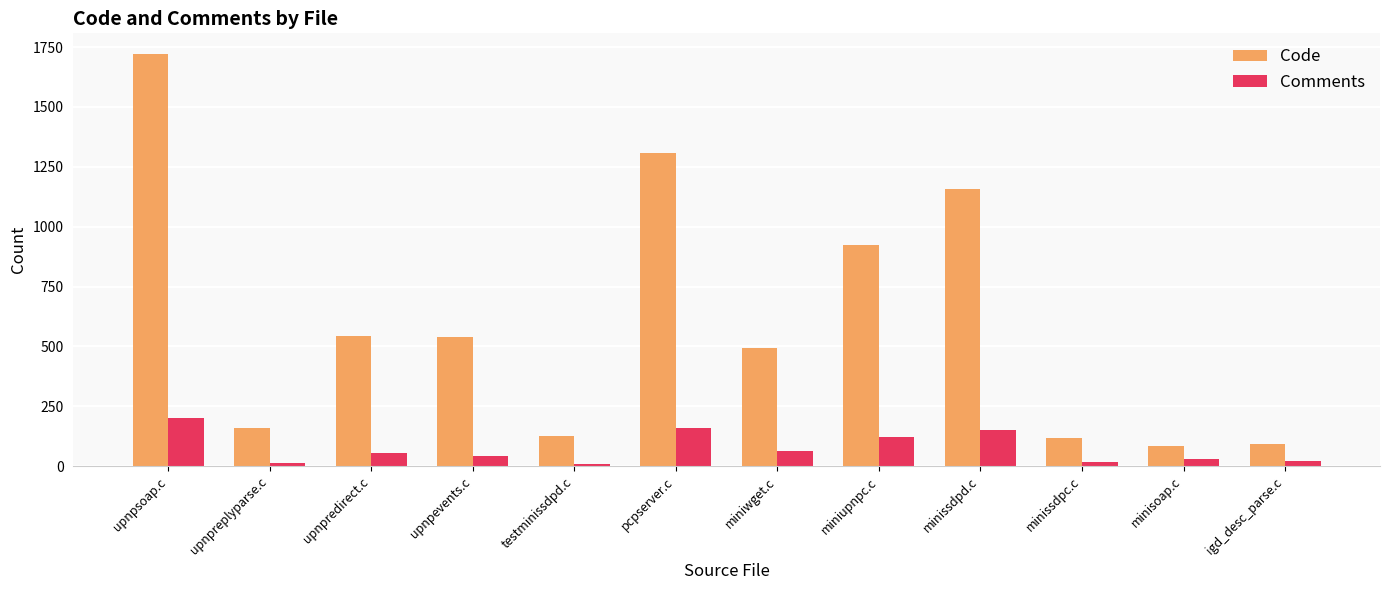

What is the difference between the maximum and second lowest values in the Code series?

1630